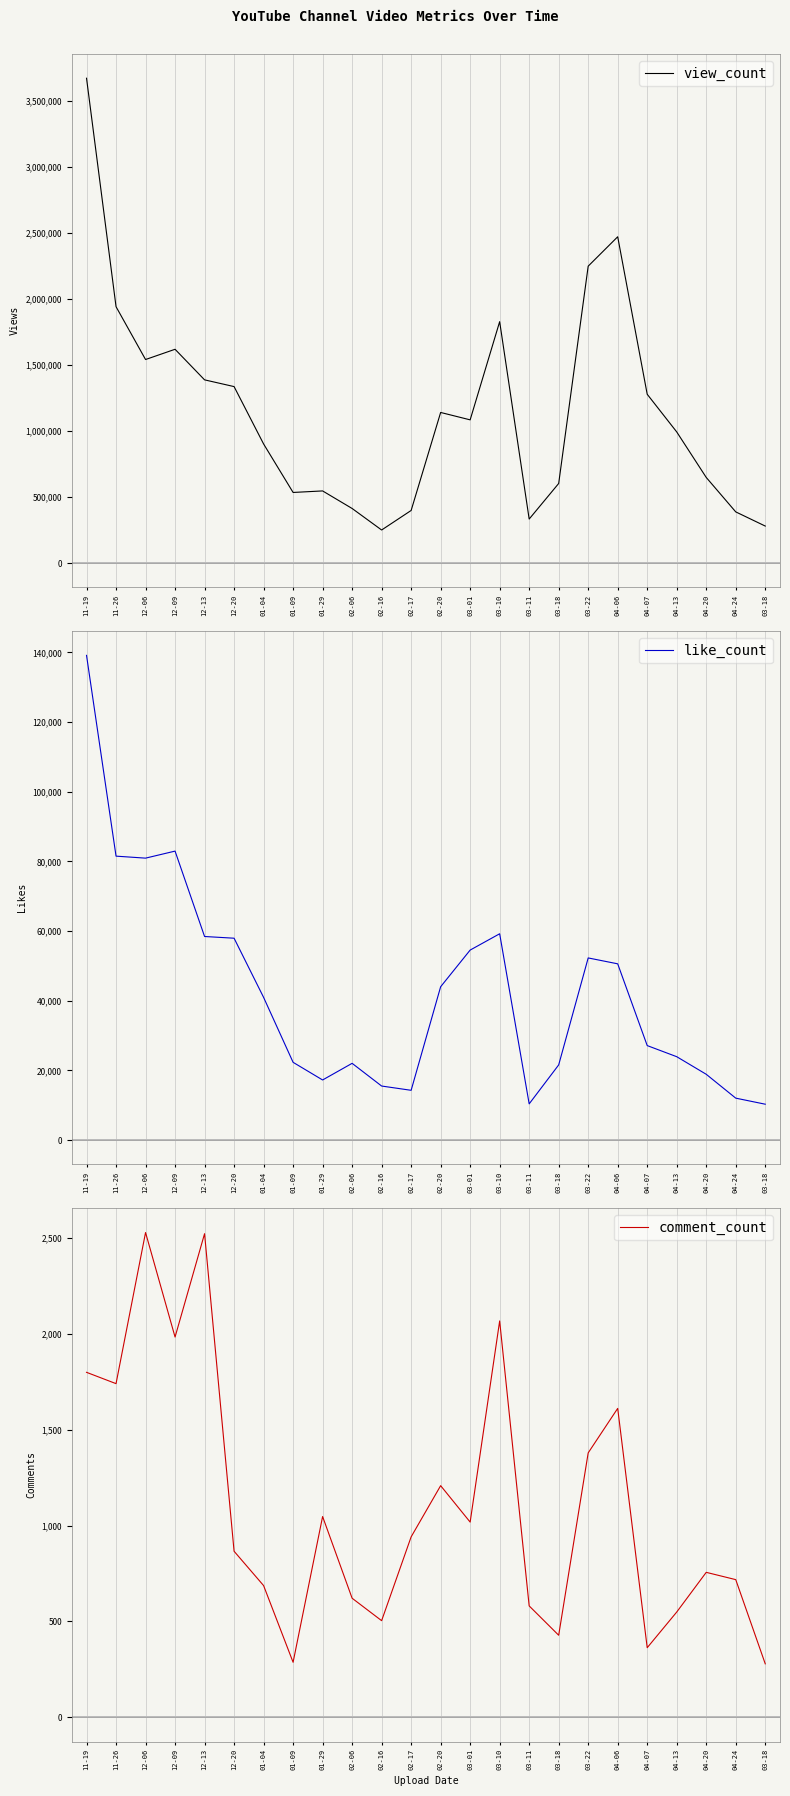

Which series changed the most between 02-16 and 04-20?

view_count